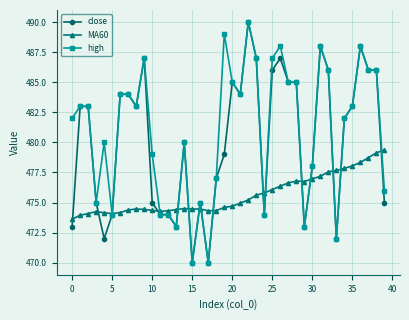

List the series in order of their overall mean, highest first.

high, close, MA60